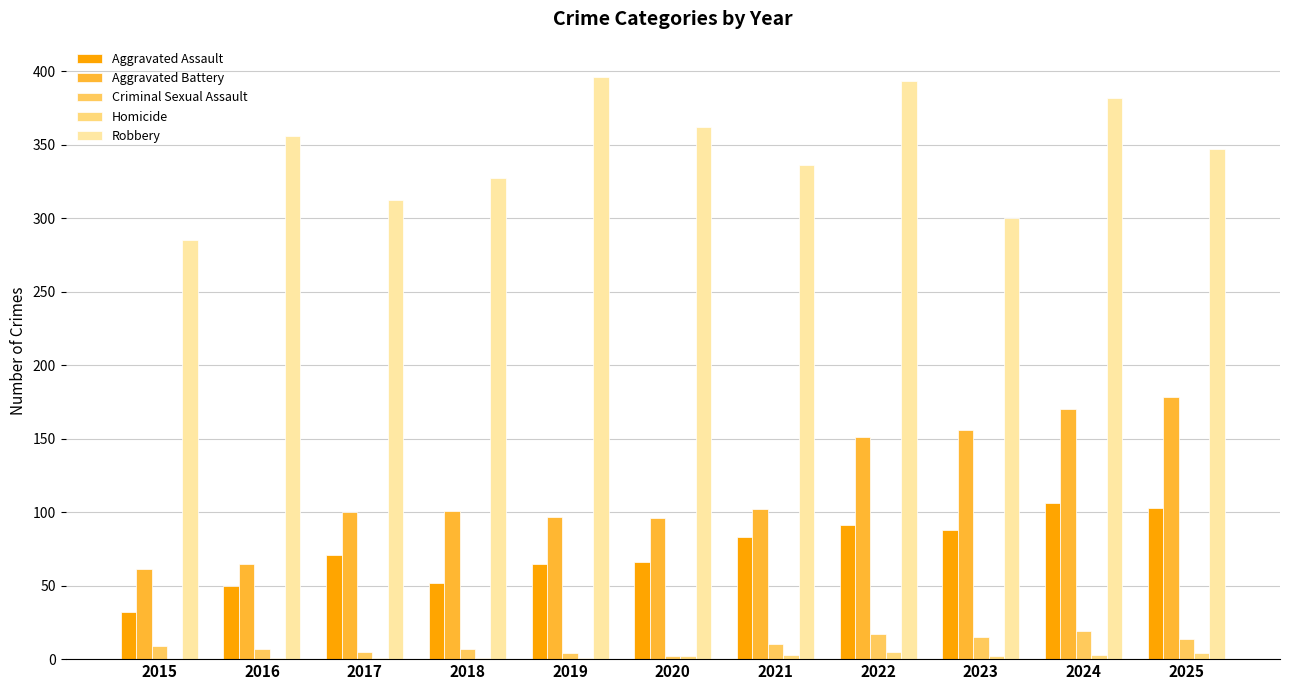

Reading left to right, what are all the values shown in this chart?

Aggravated Assault: 32	50	71	52	65	66	83	91	88	106	103
Aggravated Battery: 61	65	100	101	97	96	102	151	156	170	178
Criminal Sexual Assault: 9	7	5	7	4	2	10	17	15	19	14
Homicide: 0	1	1	1	1	2	3	5	2	3	4
Robbery: 285	356	312	327	396	362	336	393	300	382	347